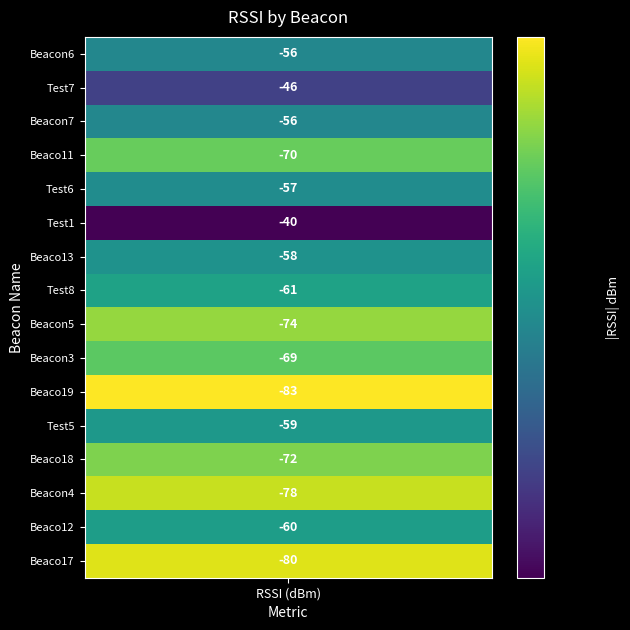

What is the sum of all values?

-1019